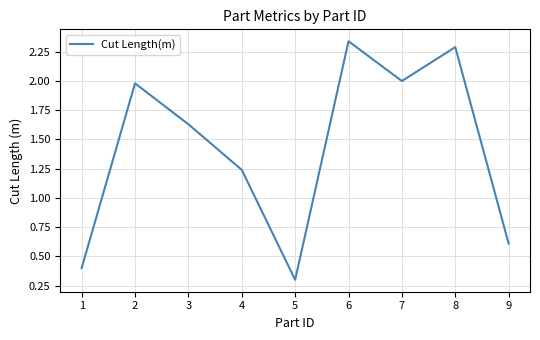

What is the sum of the values at 3 and 7?

3.6